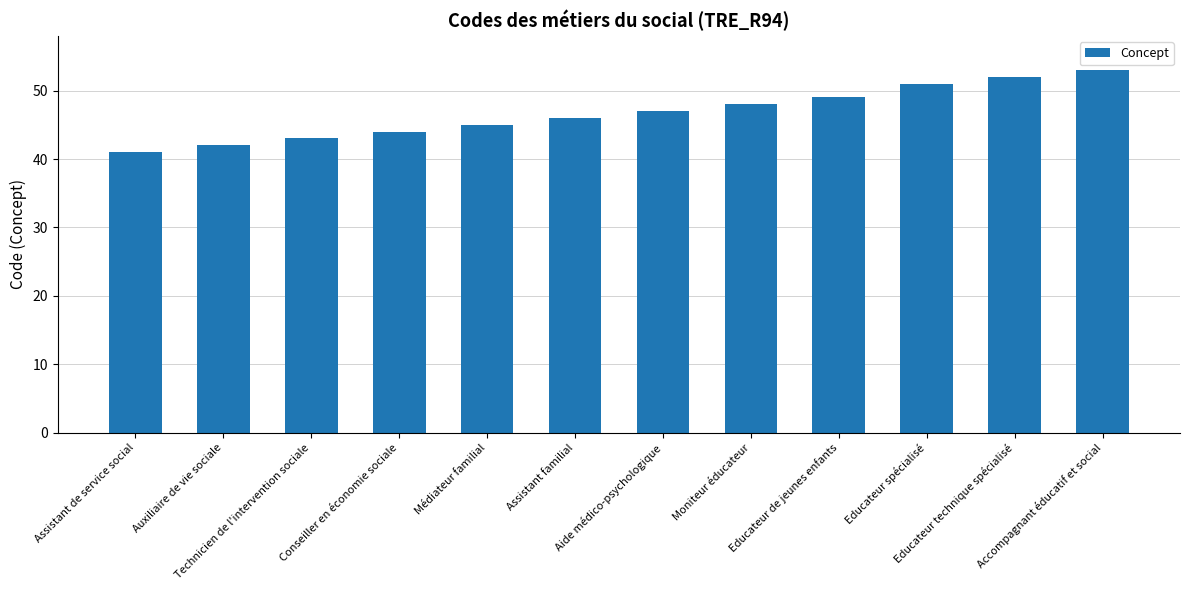

What is the smallest value displayed?

41